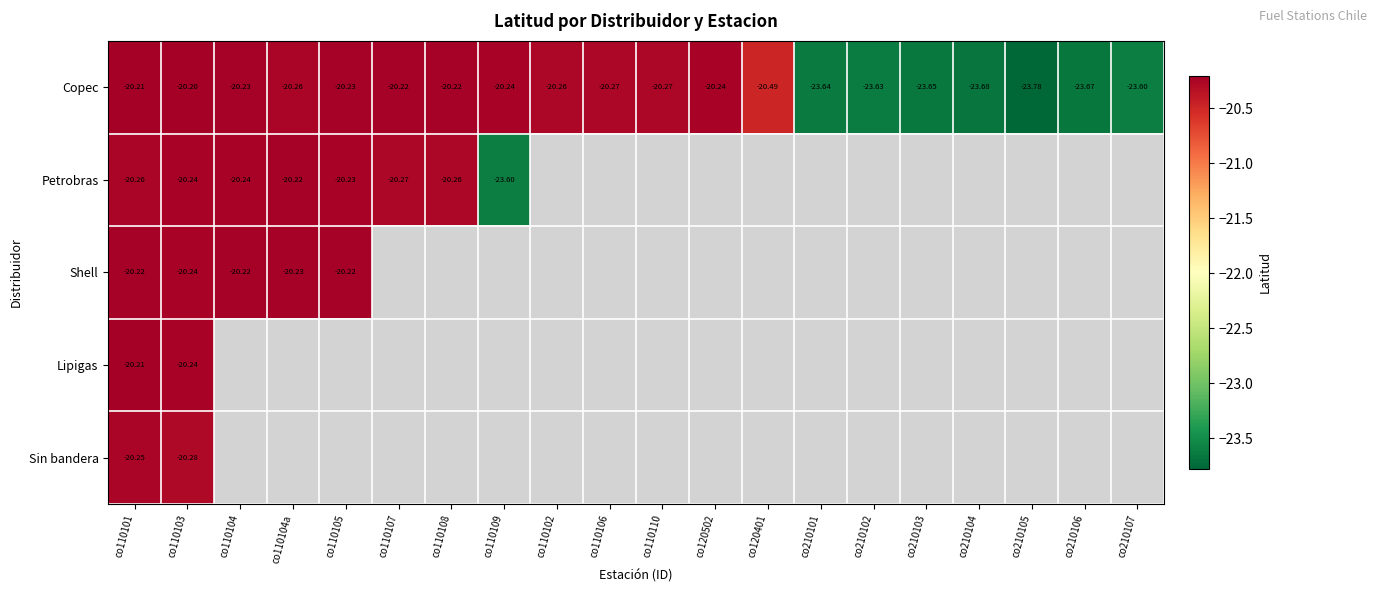

Which series changed the most between co110104 and co210104?

Copec